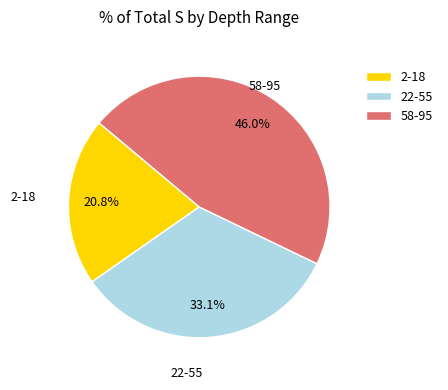

What portion of the pie excludes 22-55?

66.9%